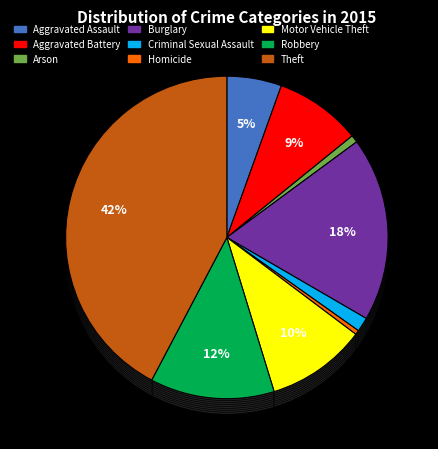

Is Burglary the majority of the pie?

No